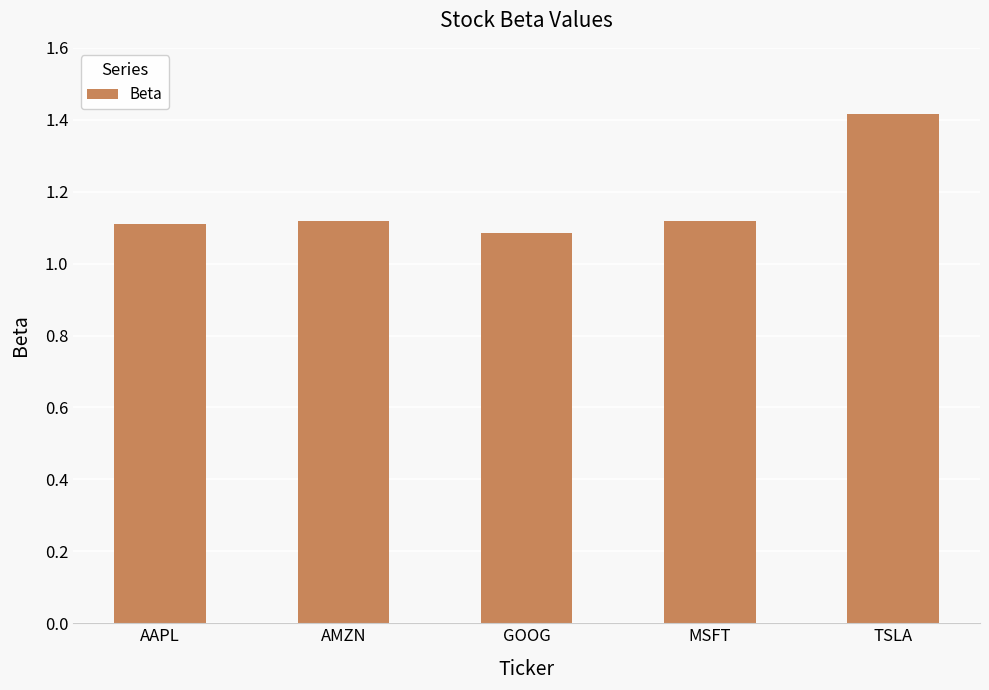

How many bars are there in total?

5